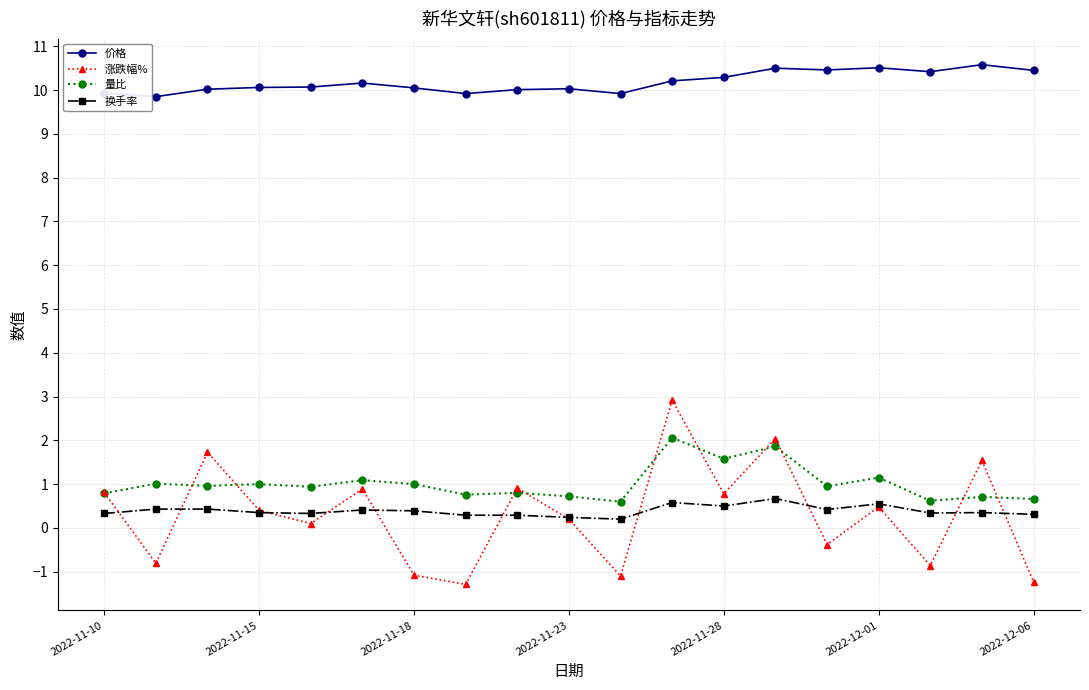

True or false: 价格 and 换手率 intersect in this chart.

False